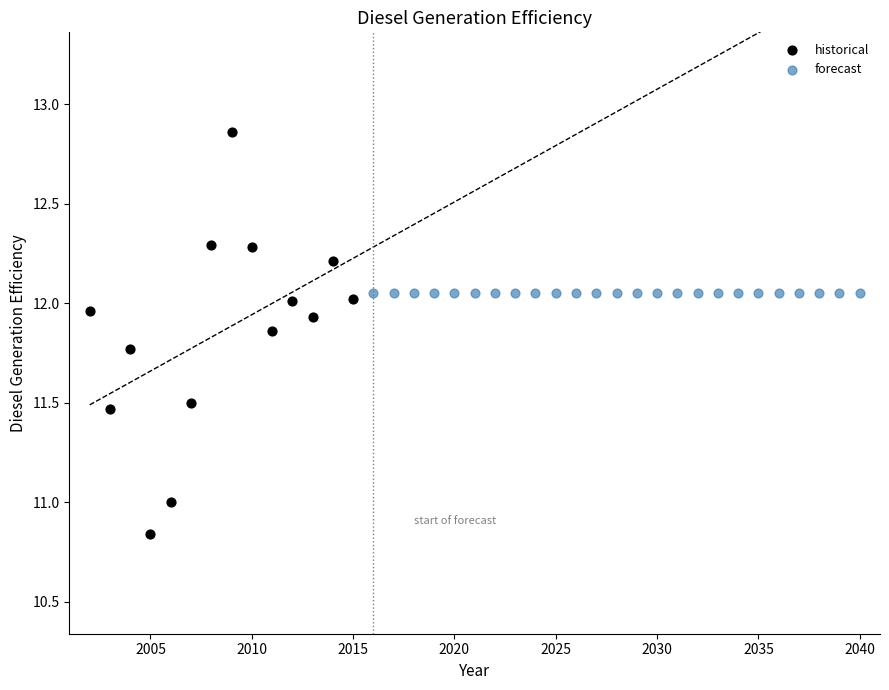

Which series contains the lowest Y value?

historical